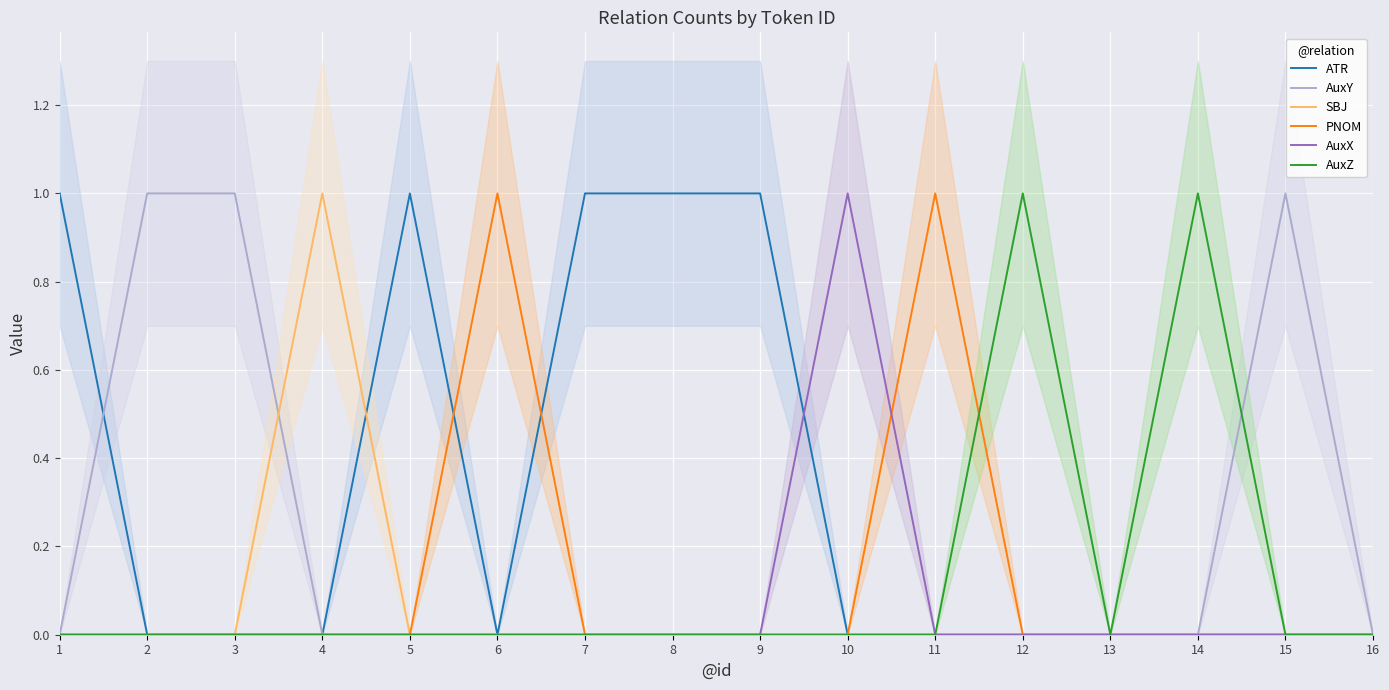

Which series has the largest total across all categories?

ATR